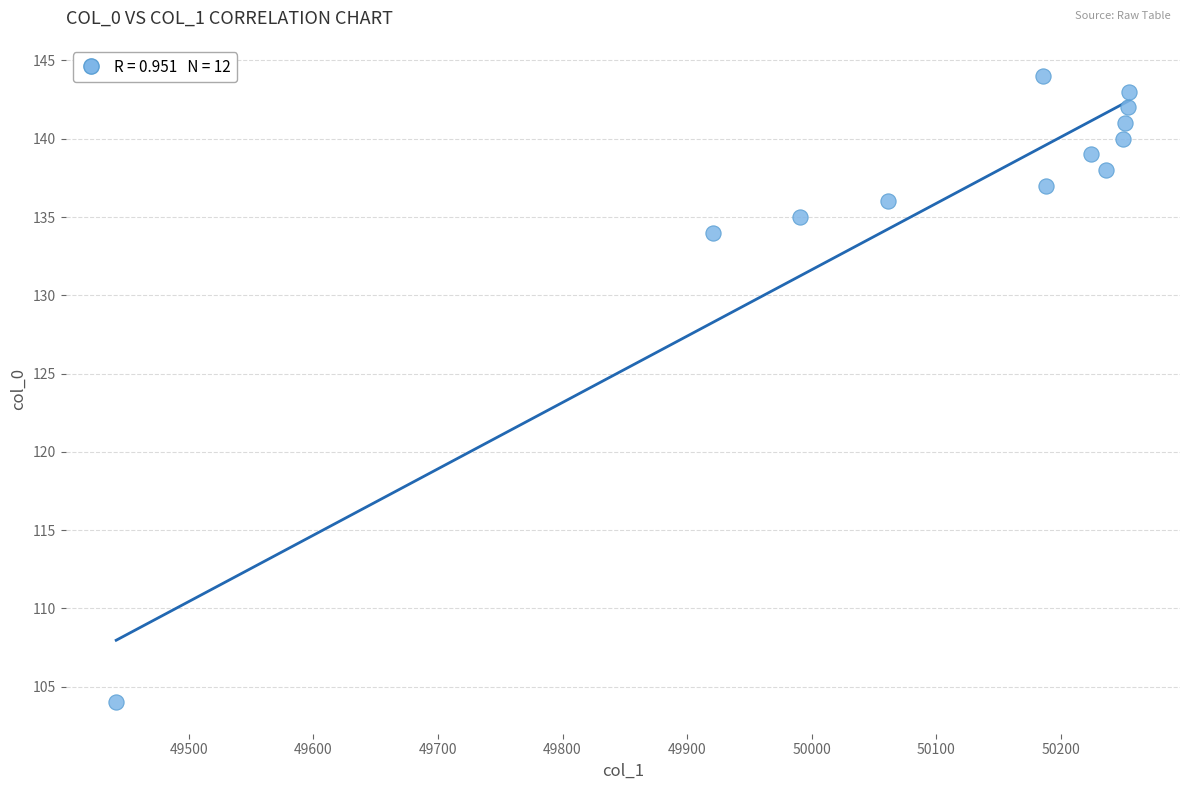

What Y value in the scatter plot is closest to 124?

134